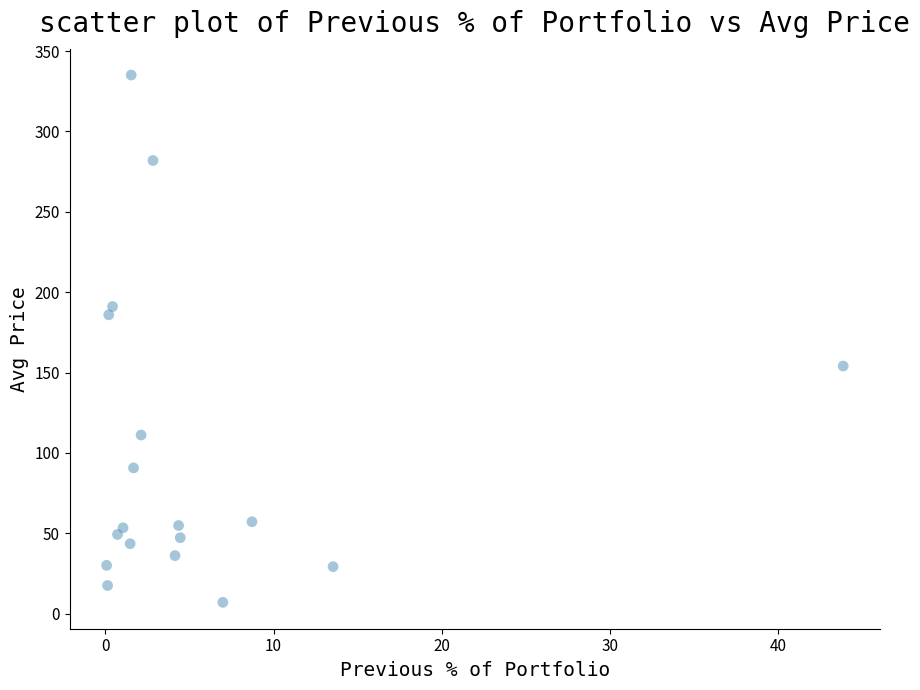

What is the range of Y values (max minus min)?

328.0